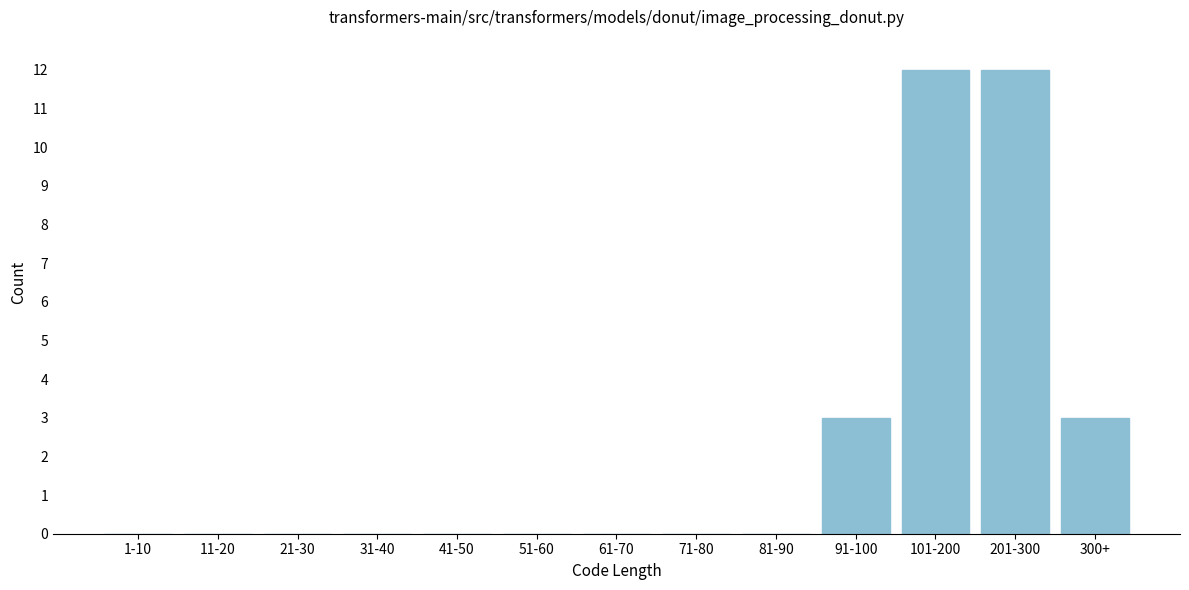

Reading left to right, transcribe all the data shown in this chart.

1-10=0	11-20=0	21-30=0	31-40=0	41-50=0	51-60=0	61-70=0	71-80=0	81-90=0	91-100=3	101-200=12	201-300=12	300+=3